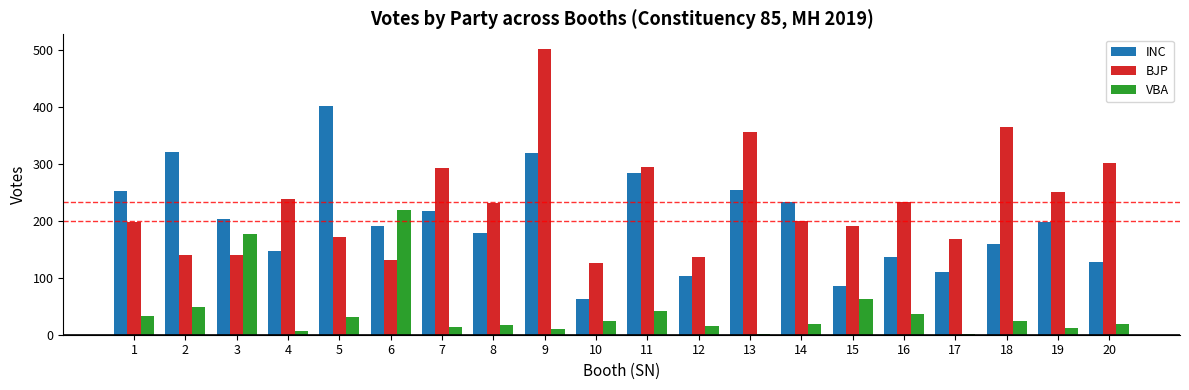

Are the bars horizontal?

No